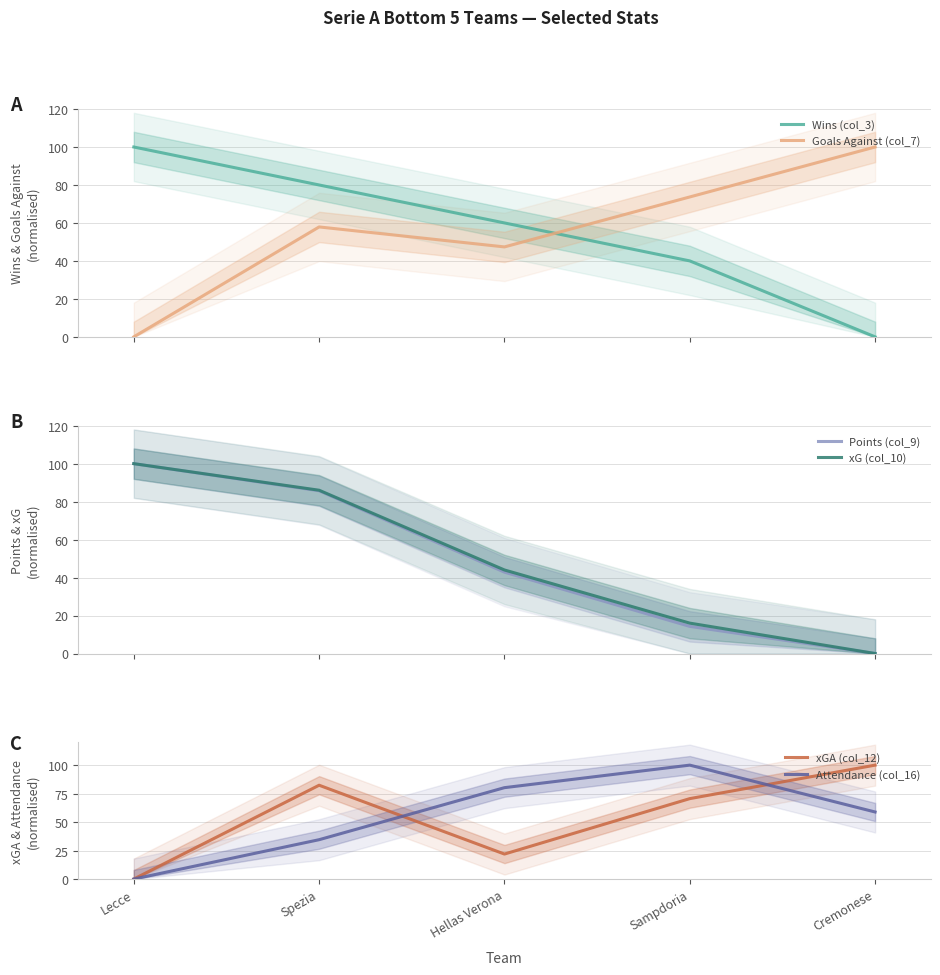

What is the total value across all series at Lecce?

300.0